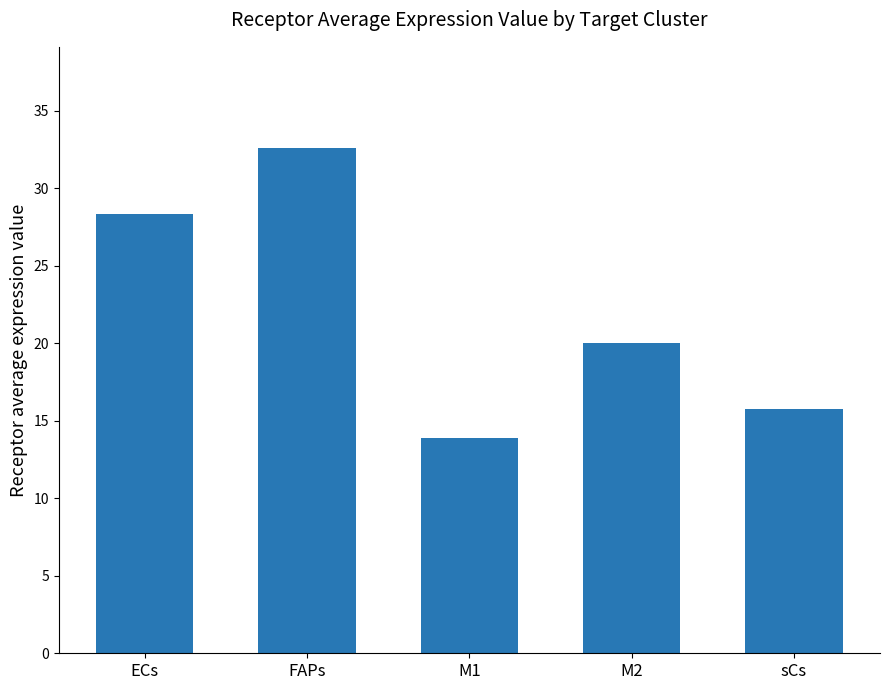

The chart shows a value of 20.0 at M2. True or false?

True